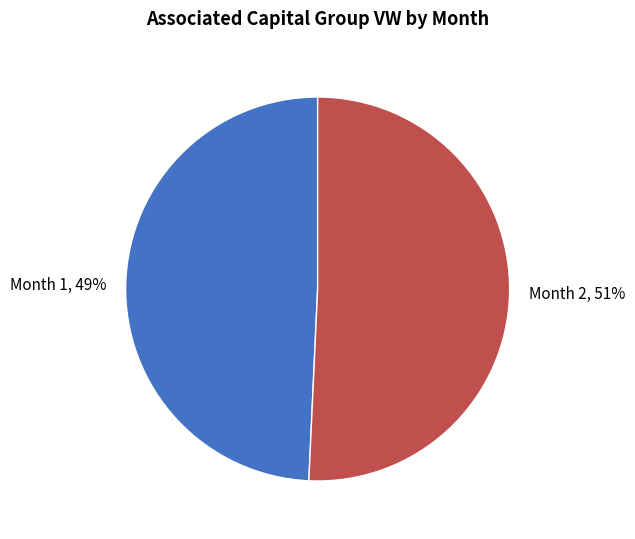

What percentage is the Month 2 slice, to the nearest percent?

51%